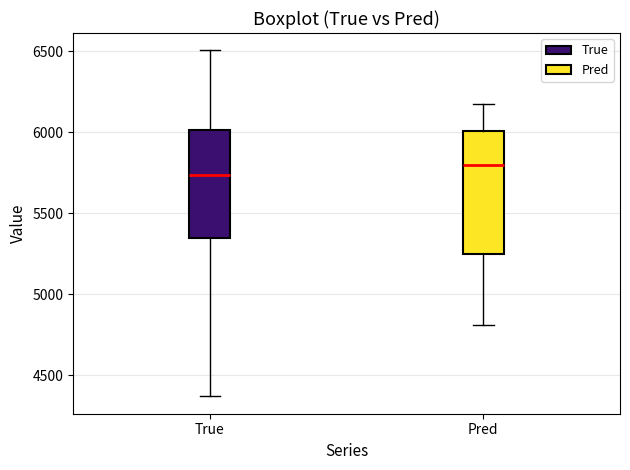

Where does the median line of the box for True sit on the y-axis? The values are not printed on the chart, so give them approximately, as read against the axis.

5750